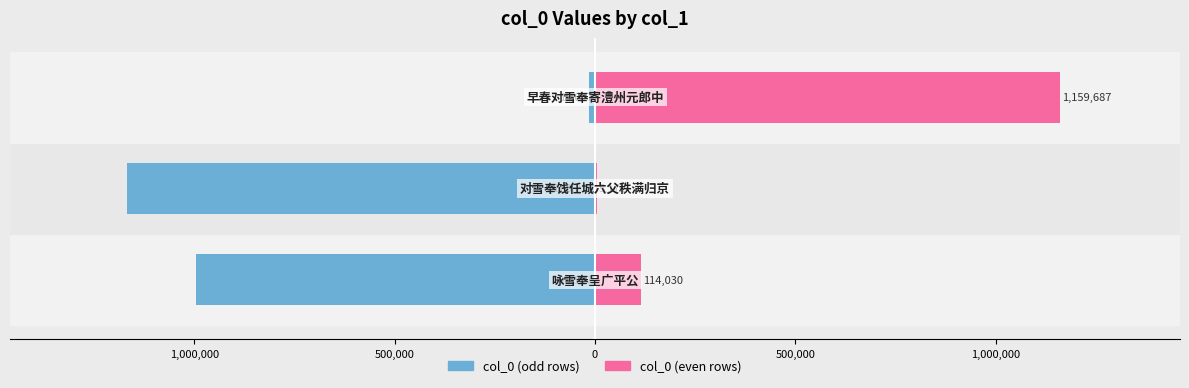

How many col_0 (odd rows) values are between -1168231 and -15007?

3